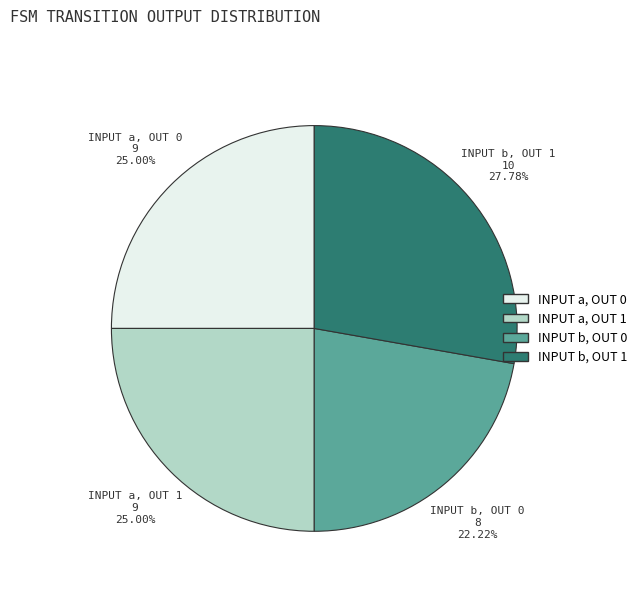

Is the sum of INPUT b, OUT 0 and INPUT a, OUT 1 greater than half?

No